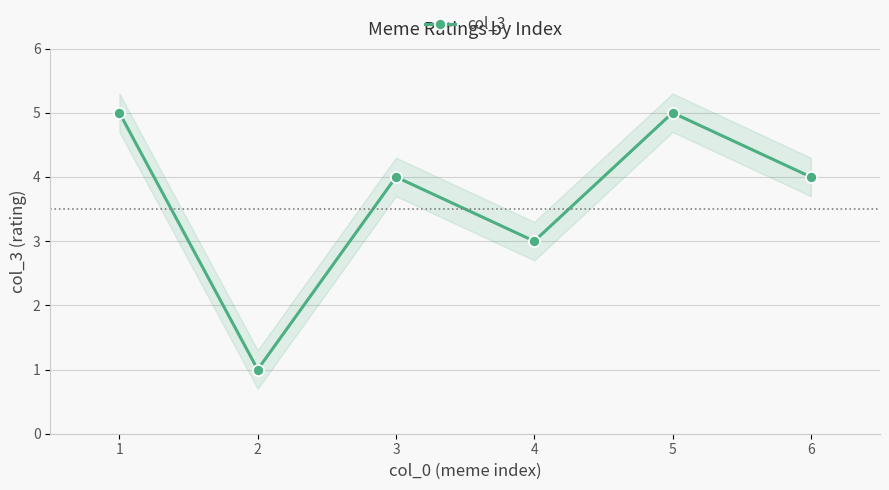

How many series are shown in this chart?

1